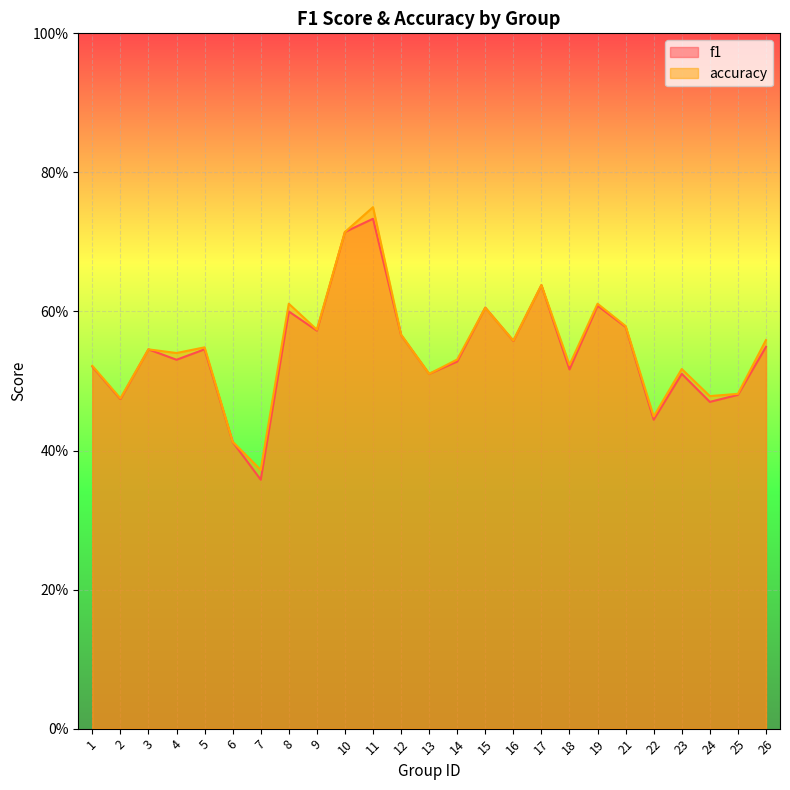

At which category does f1 reach its first local valley?

2